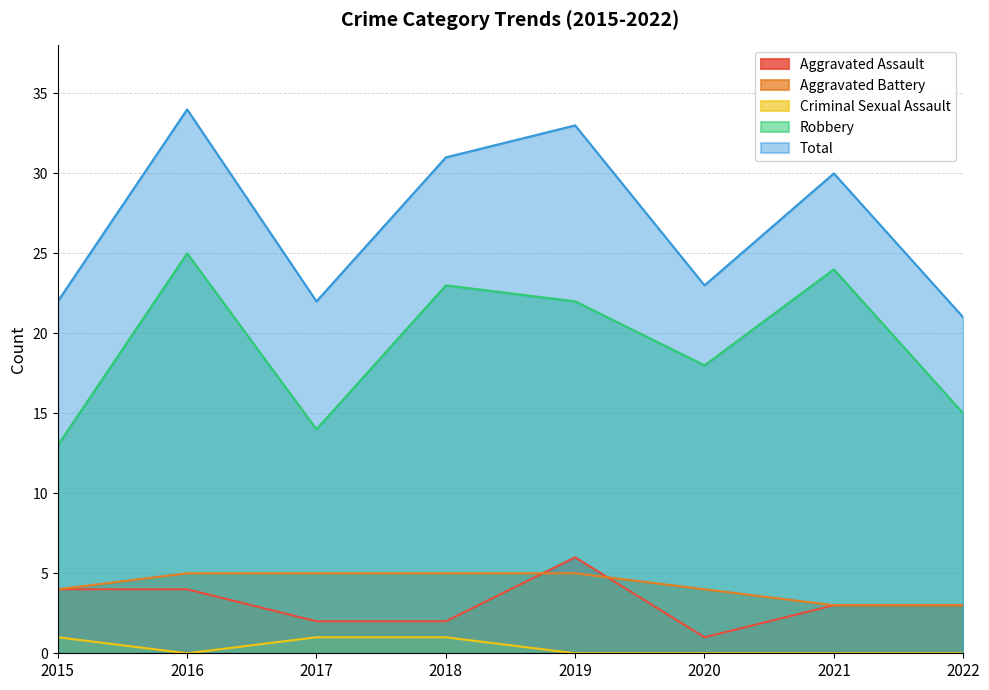

True or false: Aggravated Battery has a value of 4 at 2021.

False